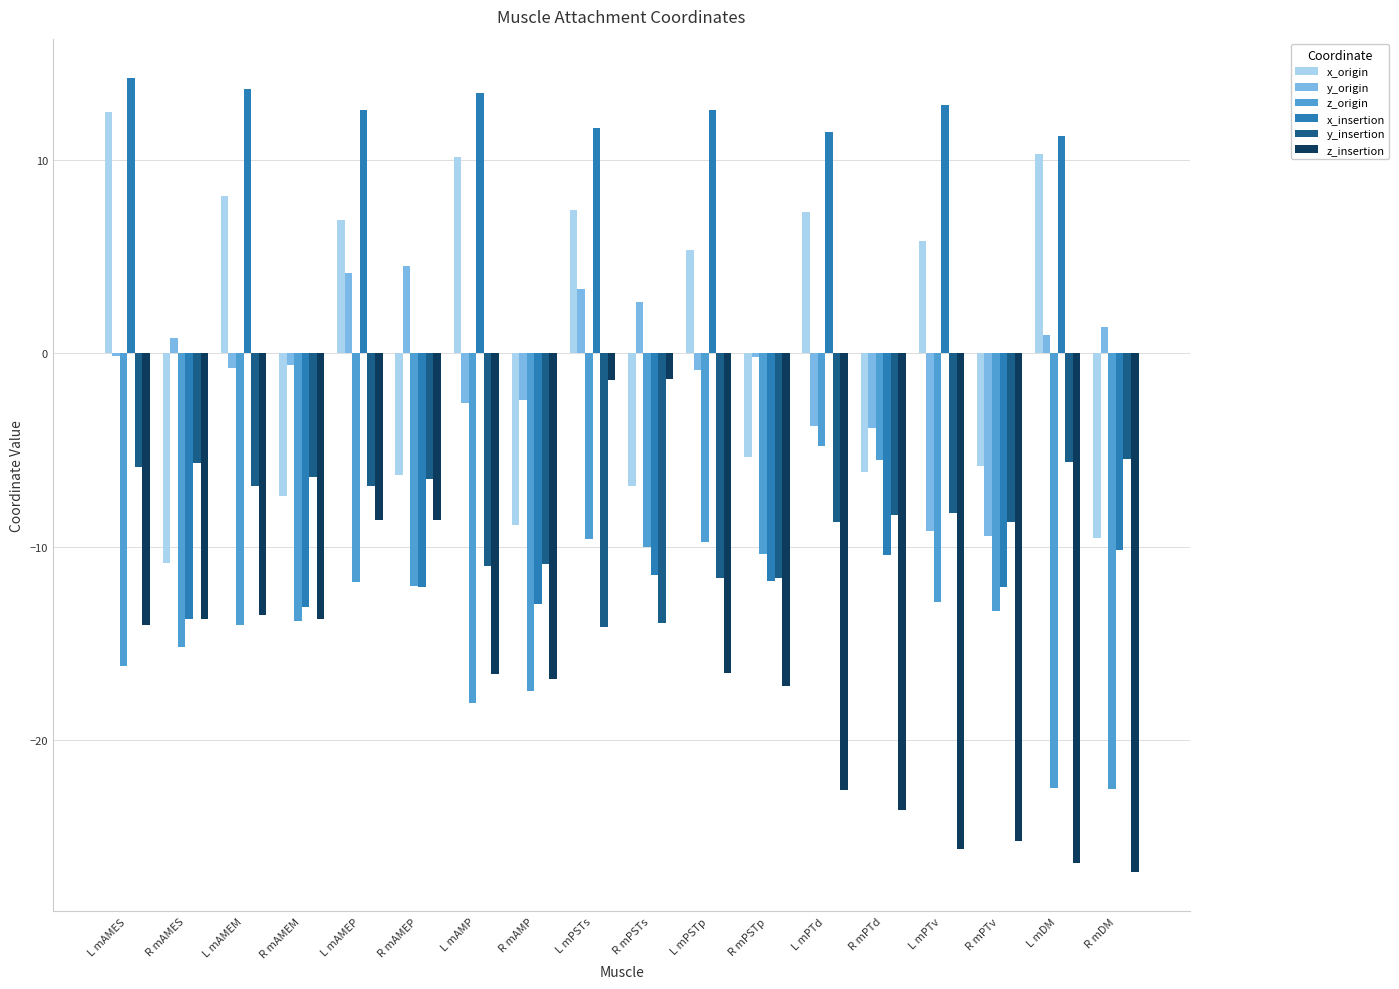

Count the number of data series in this chart.

6